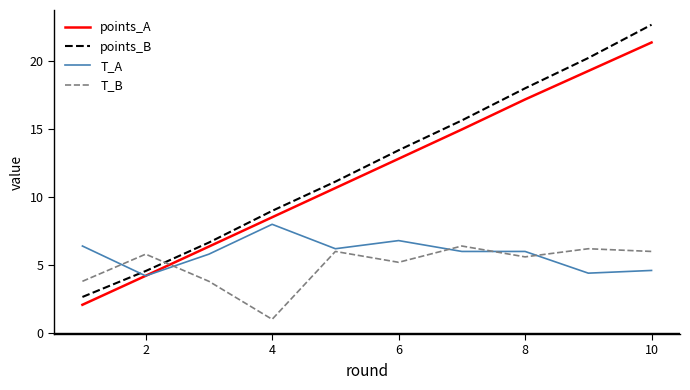

Which series ends up on top after the final intersection of T_A and points_B?

points_B